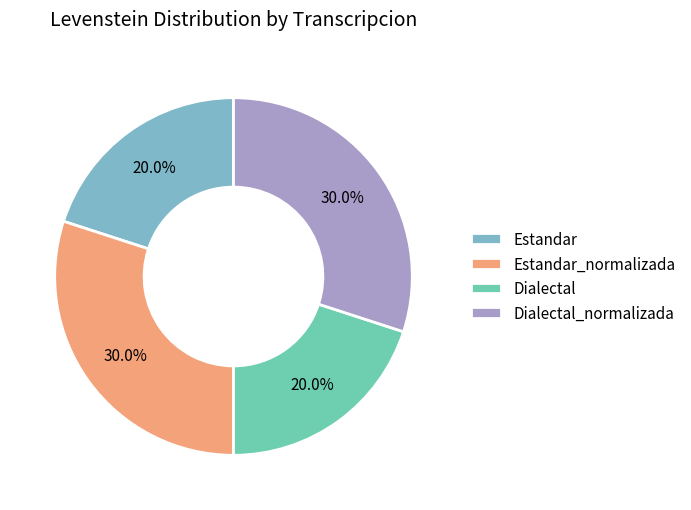

Which has a higher value, Estandar_normalizada or Estandar?

Estandar_normalizada